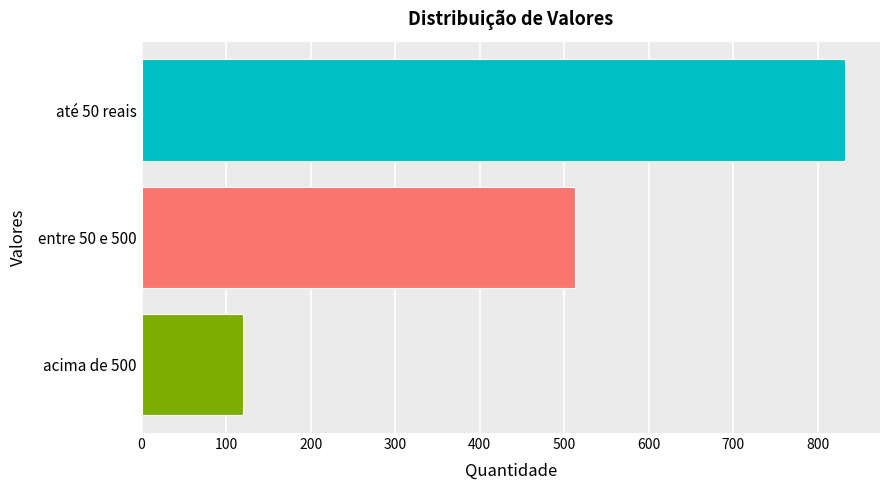

Reading top to bottom, transcribe all the data shown in this chart.

832	513	120